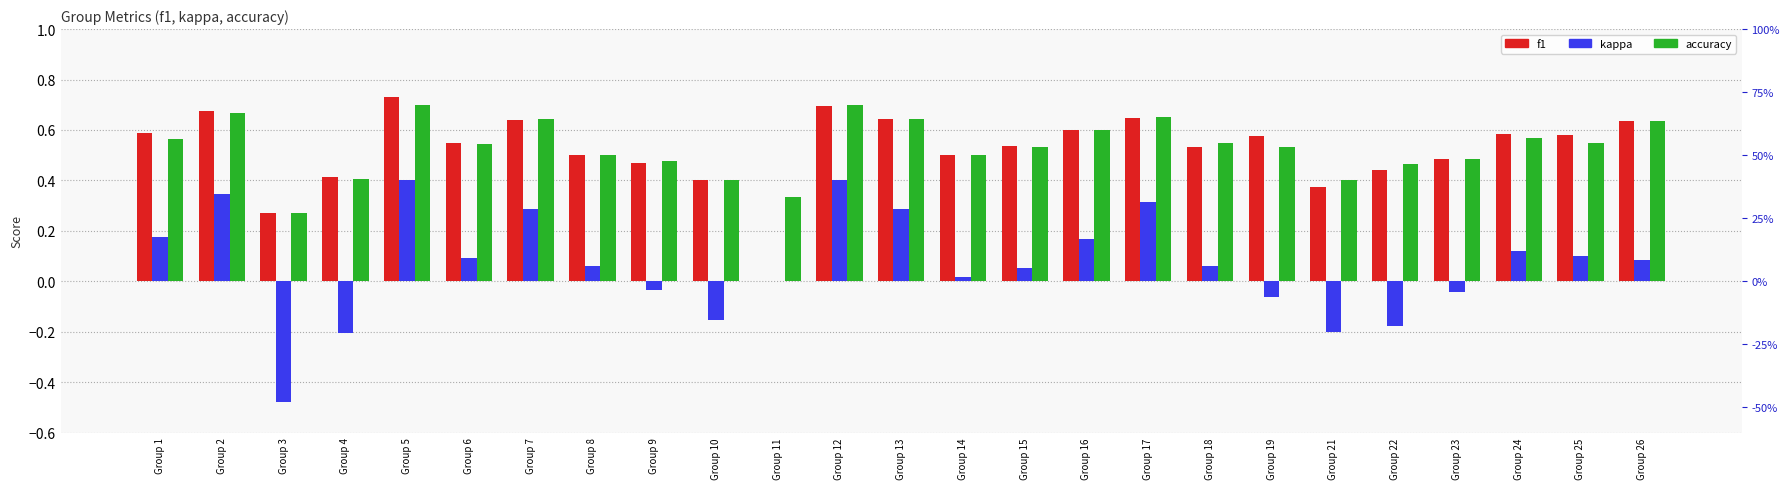

What is the total value across all series at Group 9?

0.9